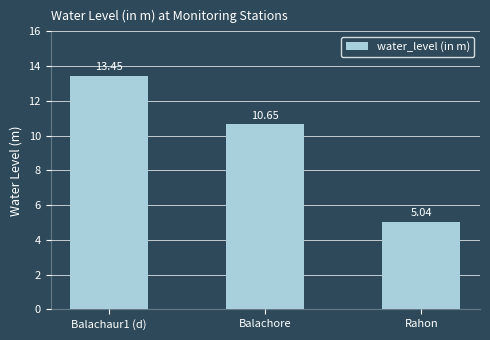

What is the difference between the maximum and minimum values?

8.4